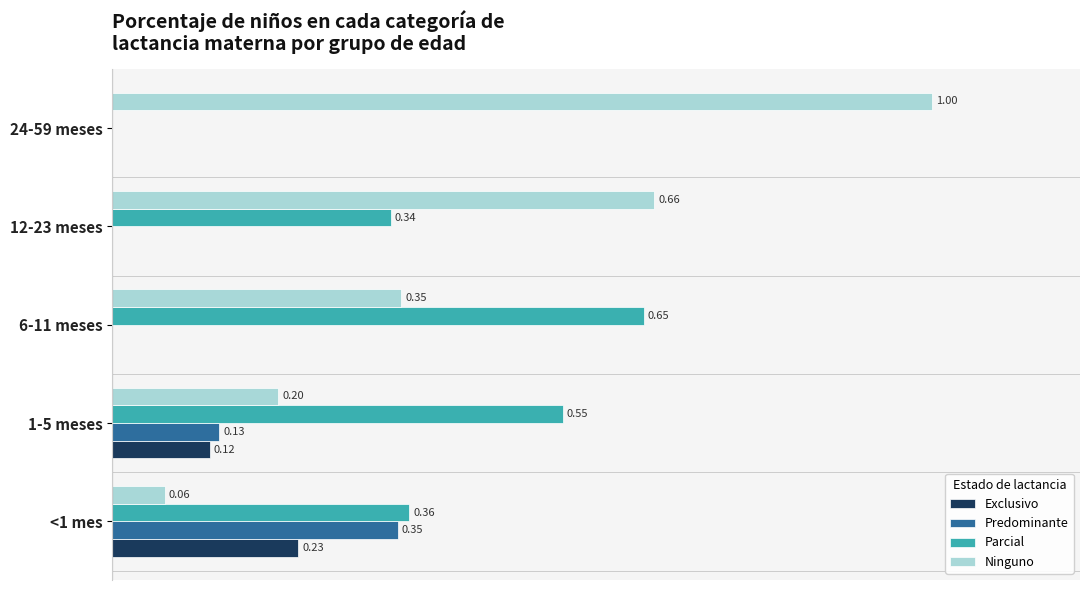

Which series has the largest total across all categories?

Ninguno